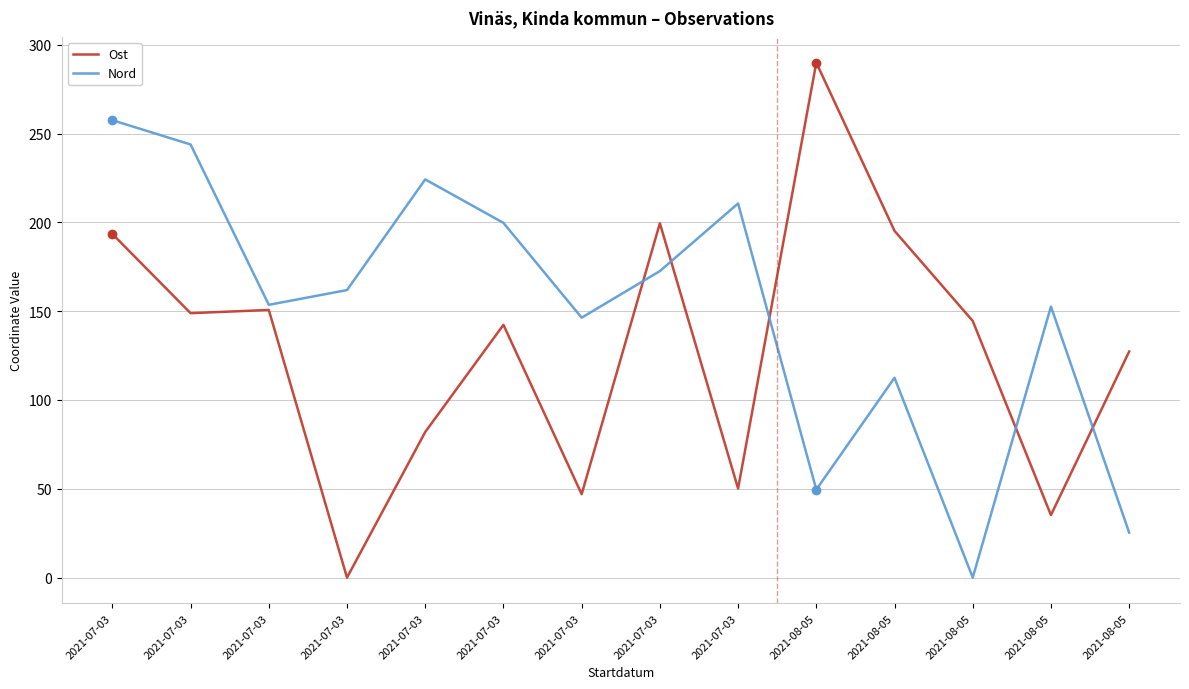

What is the sum of all Ost values?

1806.0